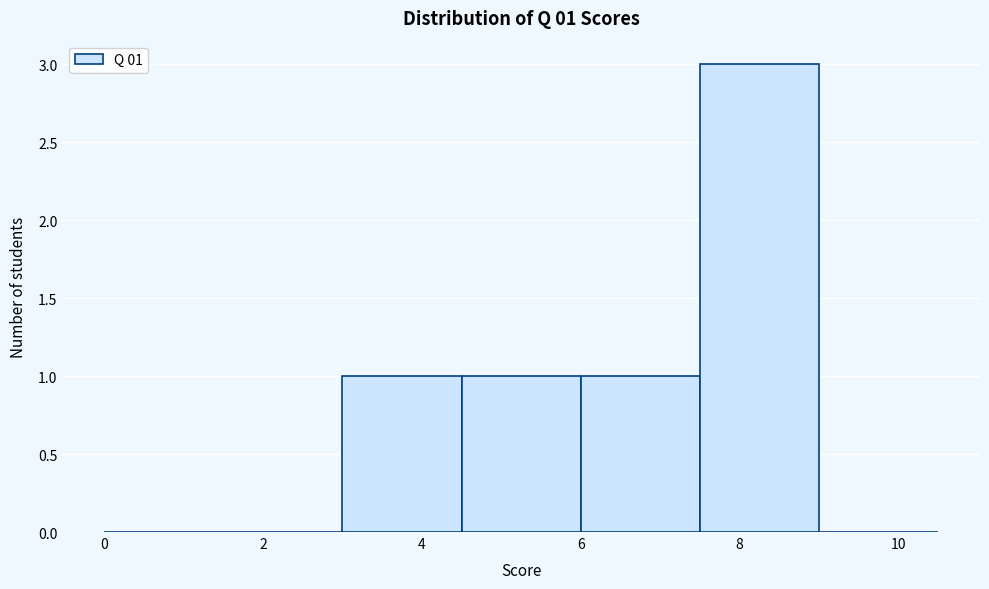

Which range on the x-axis has the tallest bar?

7.5 to 9.0